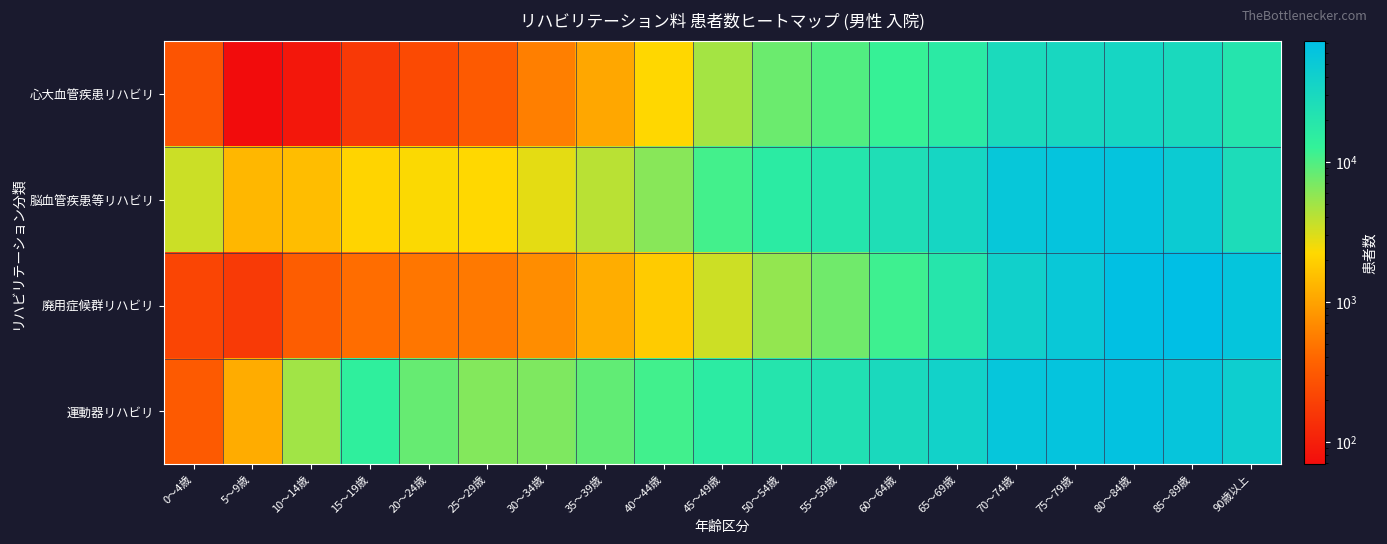

What is the total value across all series at 0～4歳?

4282